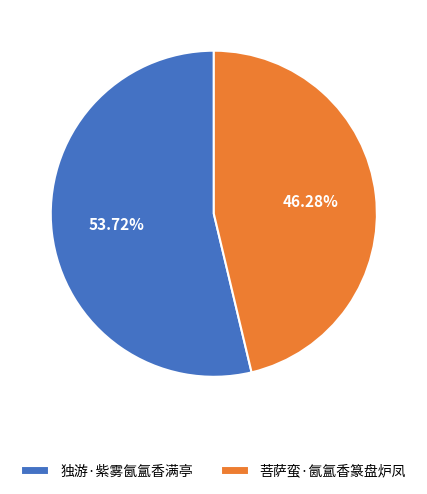

What percentage do 独游·紫雾氤氲香满亭 and 菩萨蛮·氤氲香篆盘炉凤 together represent?

100.0%